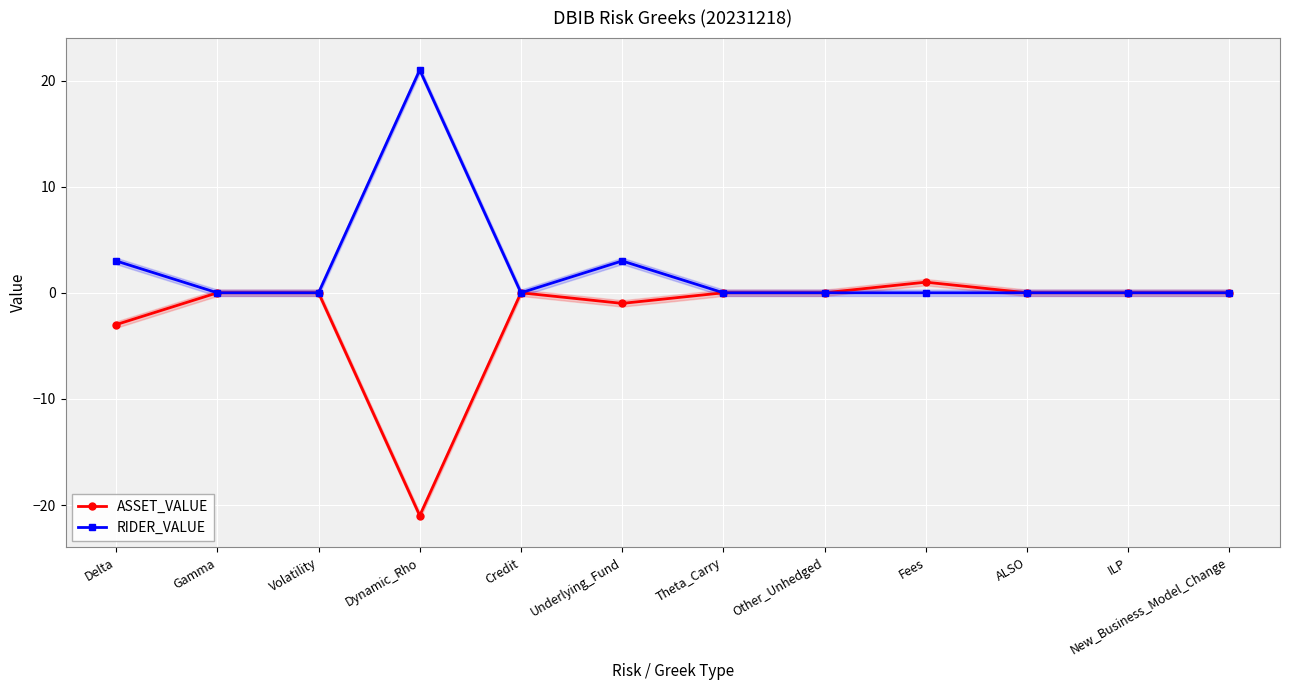

Reading left to right, list all the values displayed in this chart.

ASSET_VALUE: Delta=-3	Gamma=0	Volatility=0	Dynamic_Rho=-21	Credit=0	Underlying_Fund=-1	Theta_Carry=0	Other_Unhedged=0	Fees=1	ALSO=0	ILP=0	New_Business_Model_Change=0
RIDER_VALUE: Delta=3	Gamma=0	Volatility=0	Dynamic_Rho=21	Credit=0	Underlying_Fund=3	Theta_Carry=0	Other_Unhedged=0	Fees=0	ALSO=0	ILP=0	New_Business_Model_Change=0